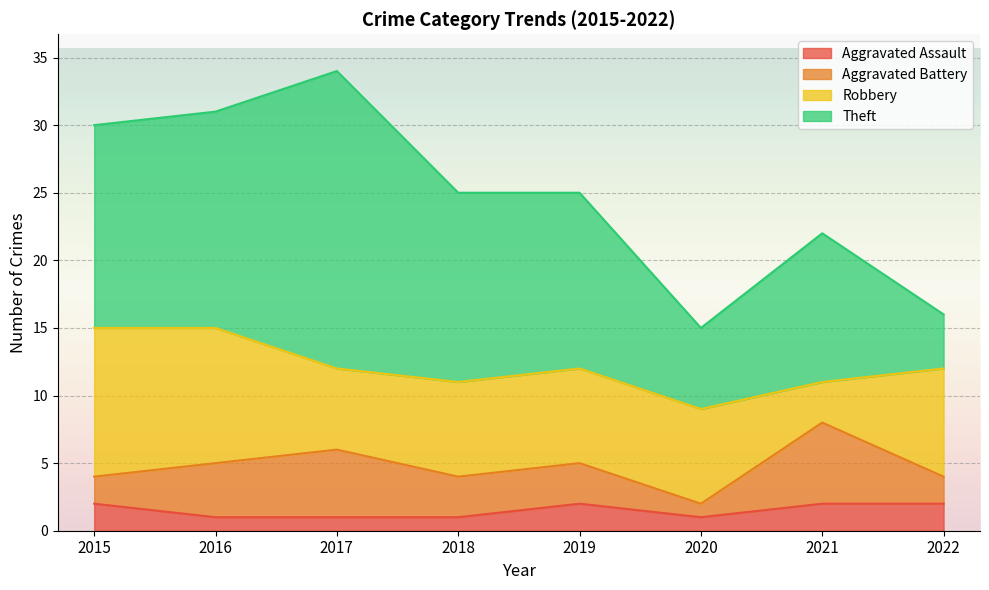

How many lines are shown in the chart?

4